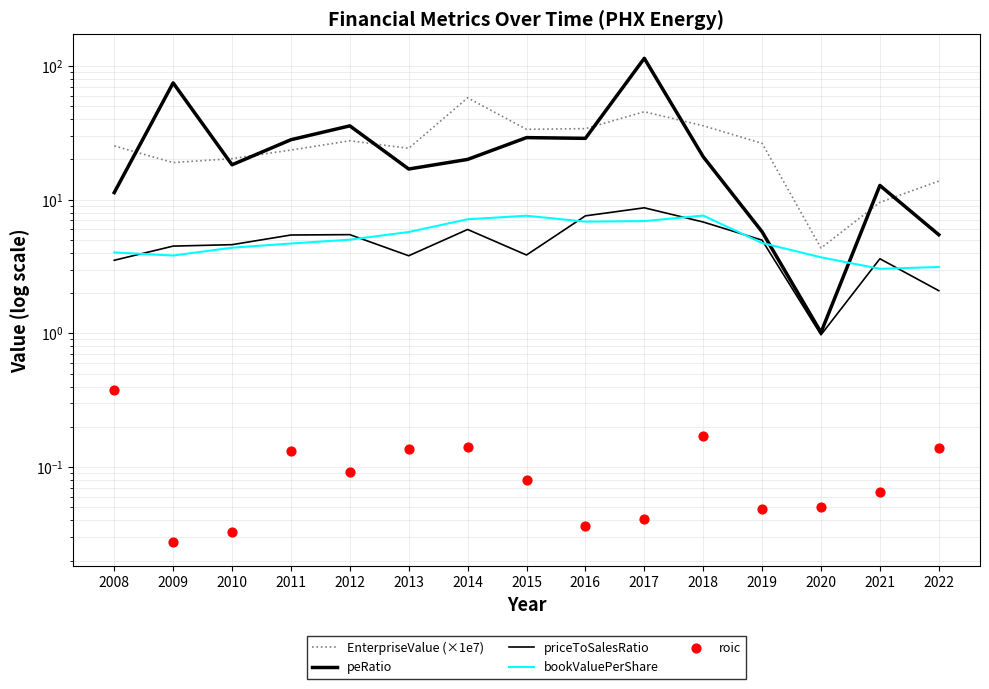

What are all the series names shown in the legend?

EnterpriseValue (×1e7), peRatio, priceToSalesRatio, bookValuePerShare, roic